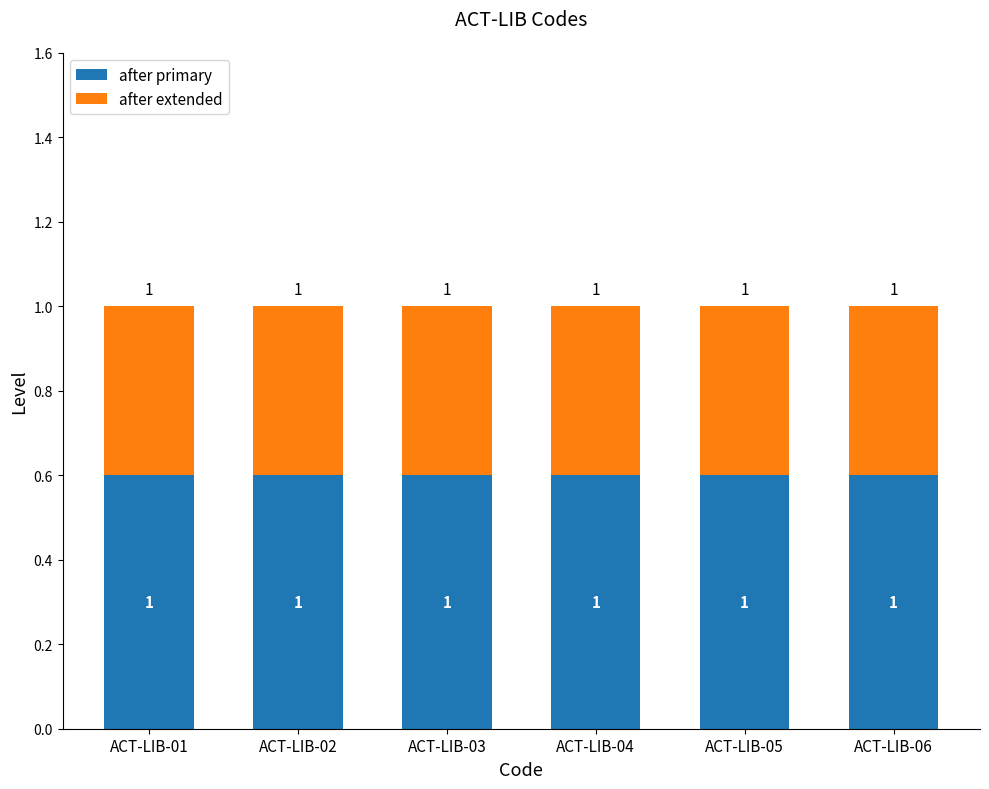

At which category is the sum across all series the highest?

ACT-LIB-01